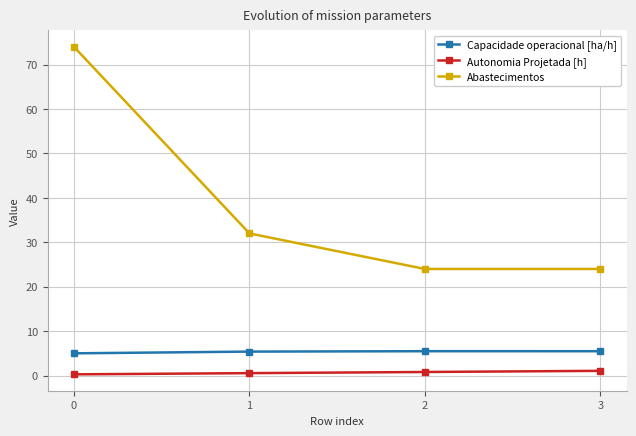

True or false: Capacidade operacional [ha/h] and Autonomia Projetada [h] intersect in this chart.

False